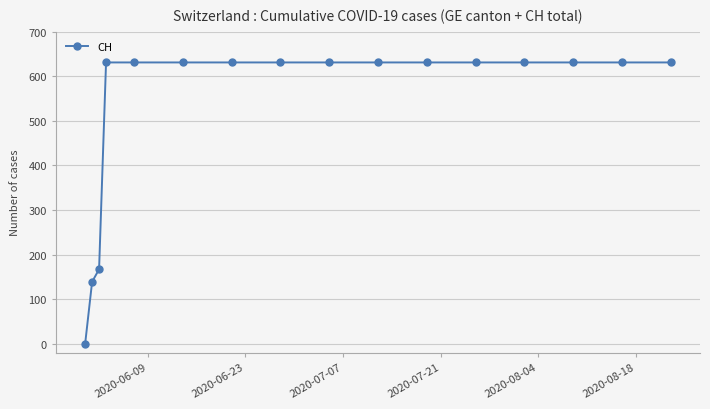

What is the sum of all values?

8509